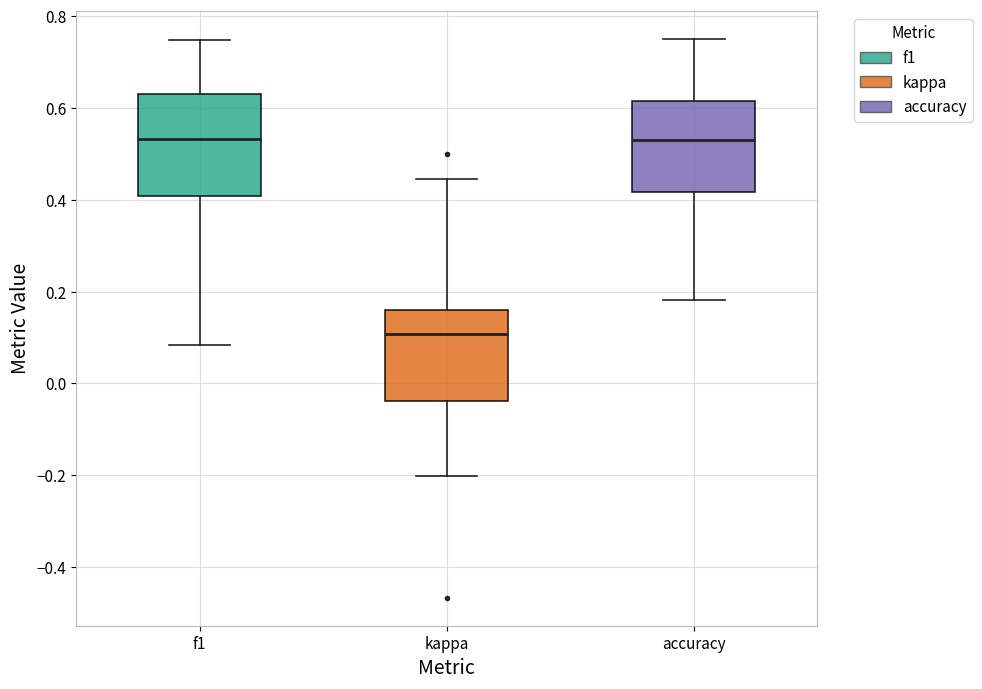

Reading left to right, read every box against the y-axis: the position of its median line, the range the box covers, and the ends of its whiskers. The values are not printed on the chart, so give them approximately, as read against the axis.

f1: median 0.54, box 0.40 to 0.62, whiskers 0.08 to 0.74
kappa: median 0.10, box -0.04 to 0.16, whiskers -0.20 to 0.44
accuracy: median 0.52, box 0.42 to 0.62, whiskers 0.18 to 0.76